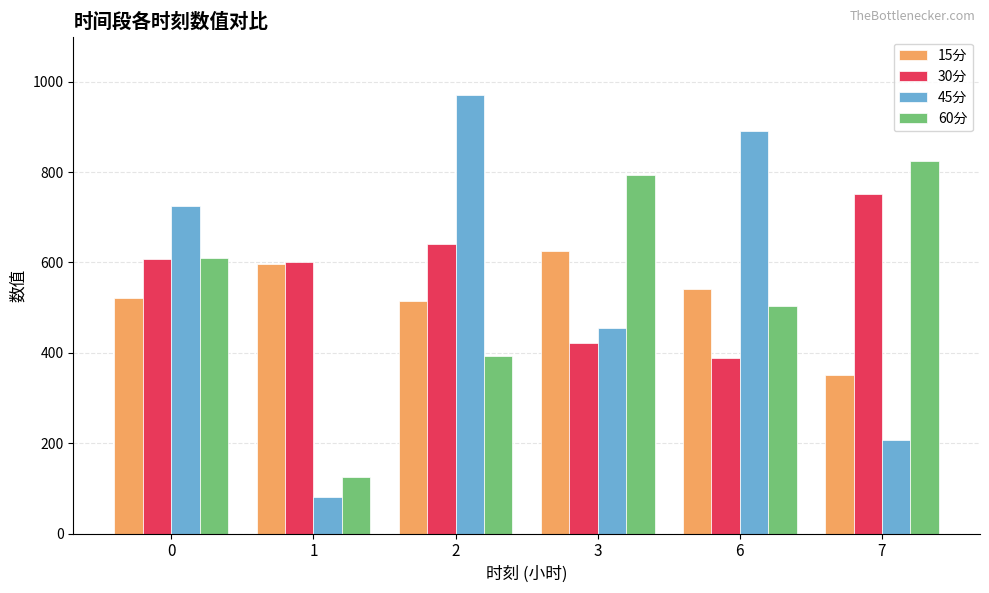

What is the sum of the 45分 values at 2 and 1?

1052.8